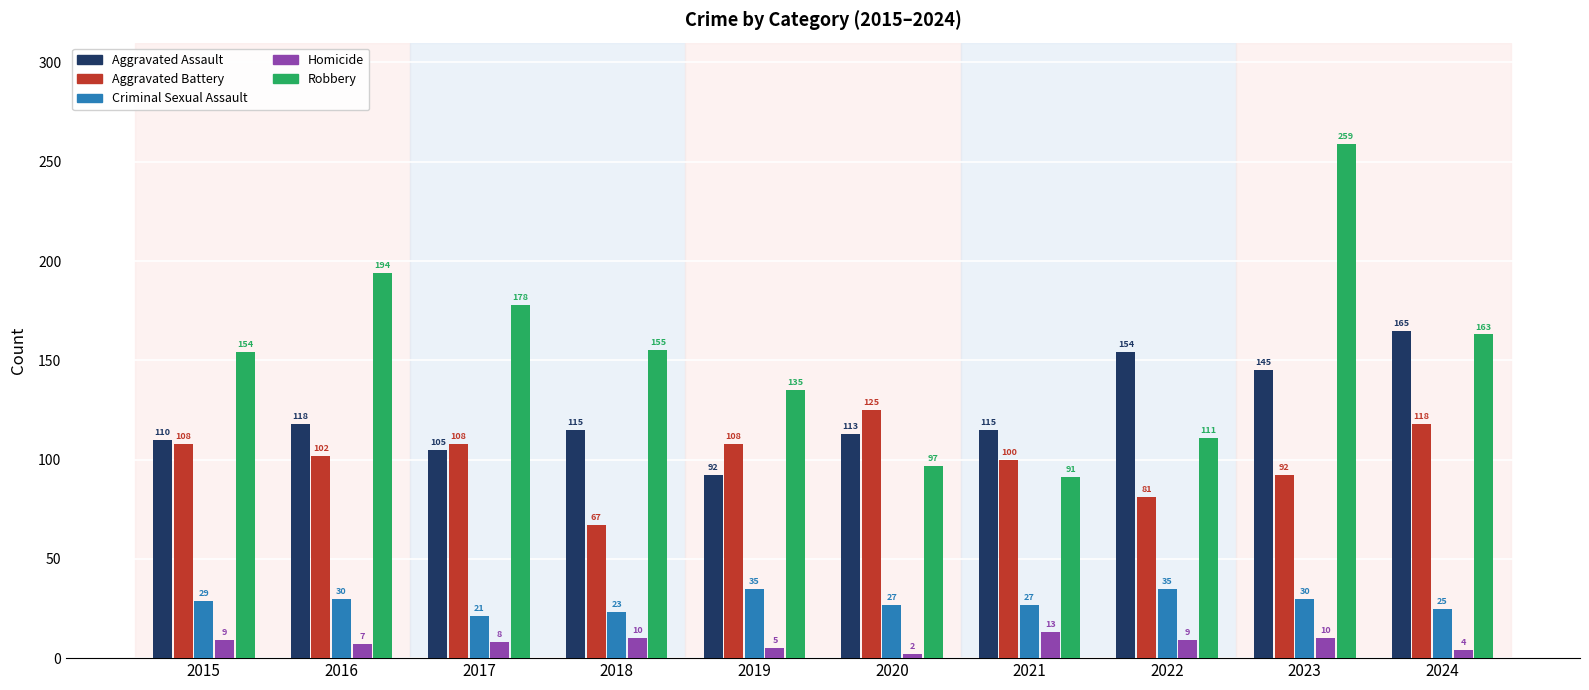

Is the value of Criminal Sexual Assault at 2019 greater than the value of Aggravated Battery at 2018?

No